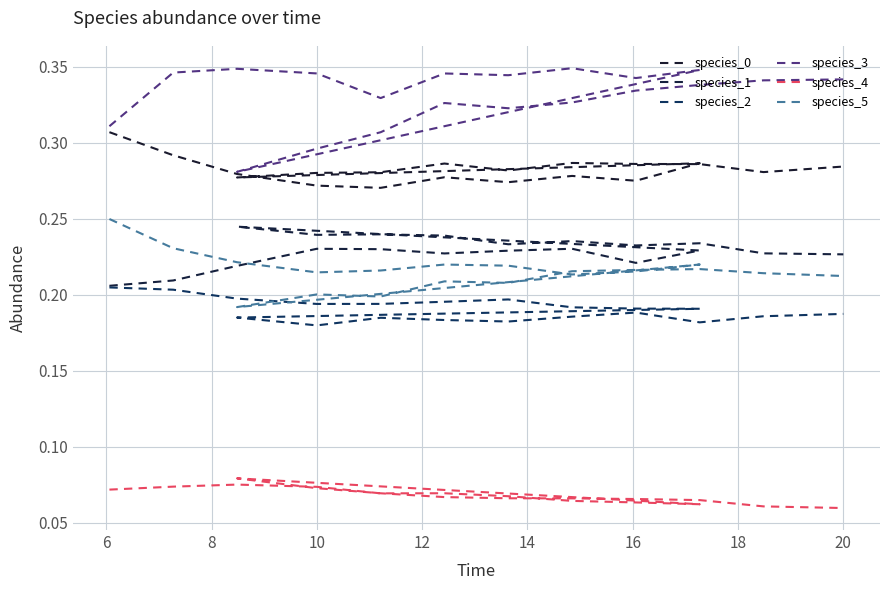

True or false: species_2 and species_5 cross at least once.

False